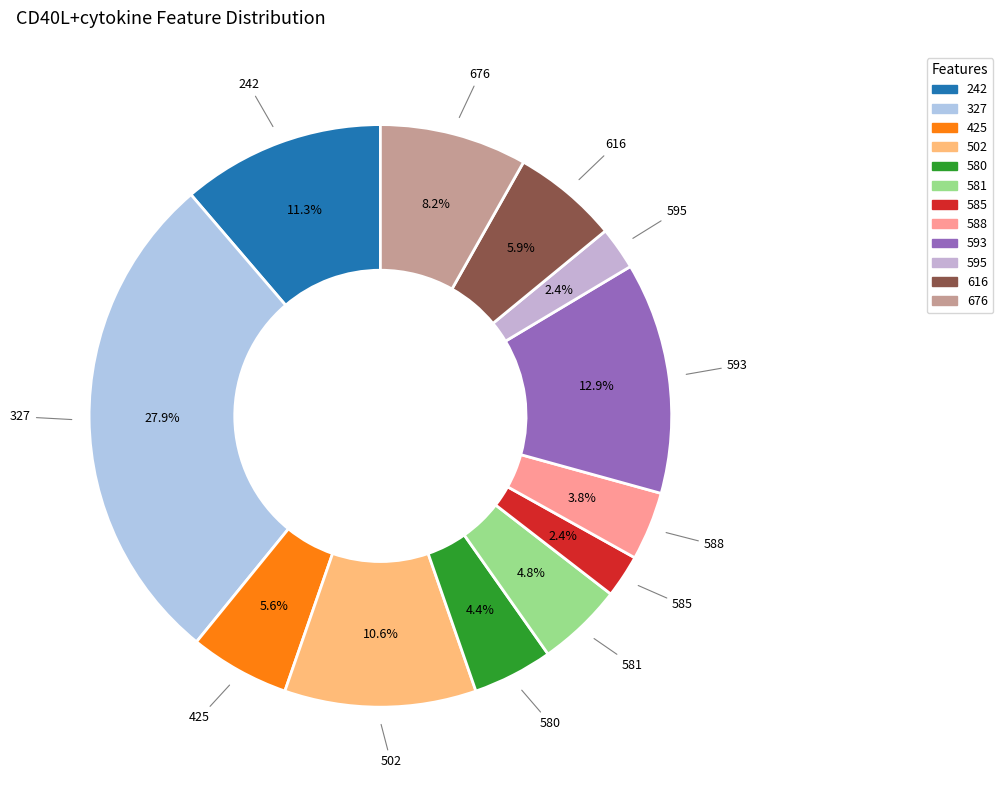

To the nearest percent, what is the combined percentage of 616 and 242?

17%